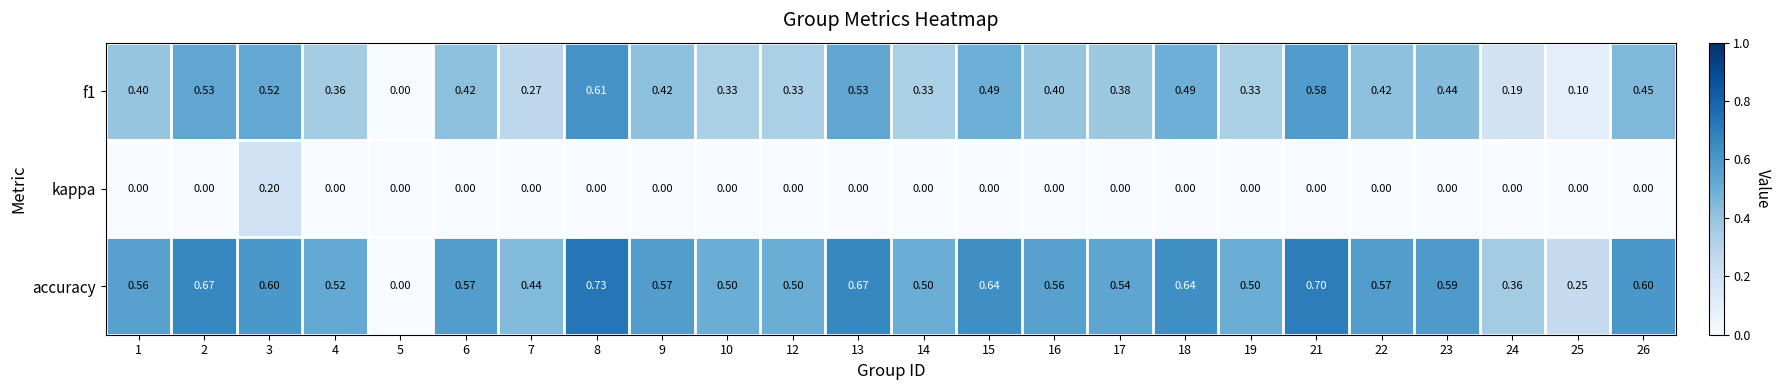

Which label corresponds to the largest value in the chart?

8